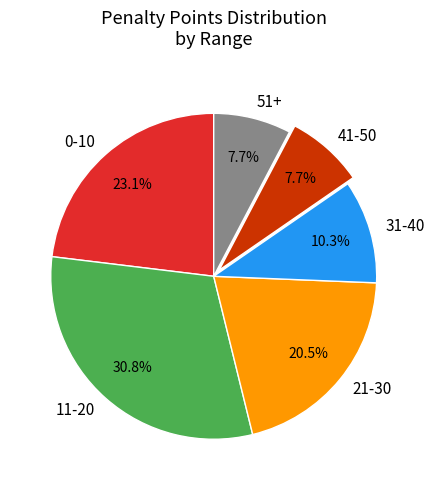

Does 51+ account for over 50% of the chart?

No